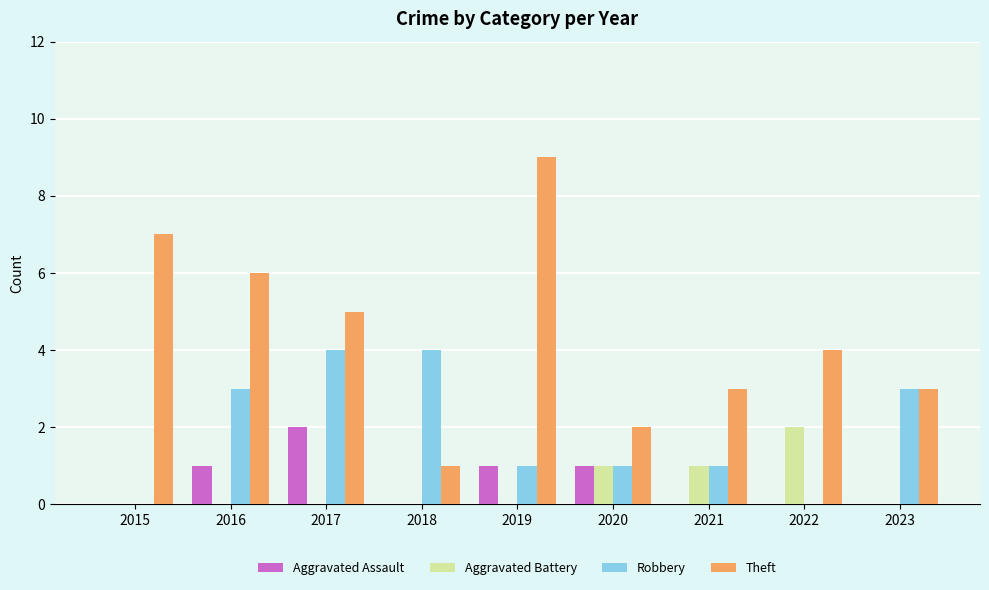

How many Aggravated Battery values are between 0 and 1?

8